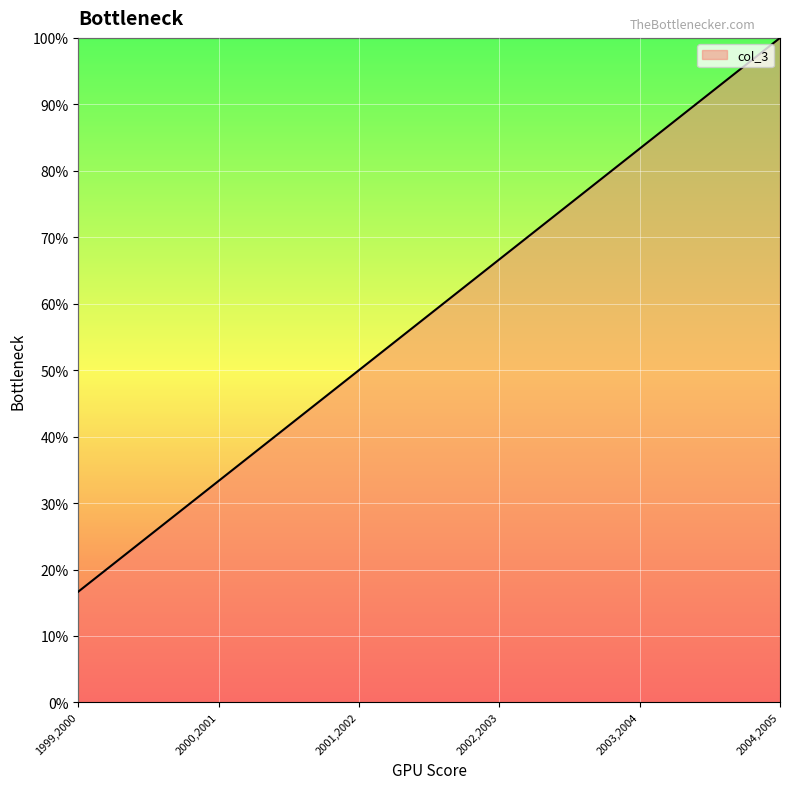

Does the chart have visible grid lines?

Yes